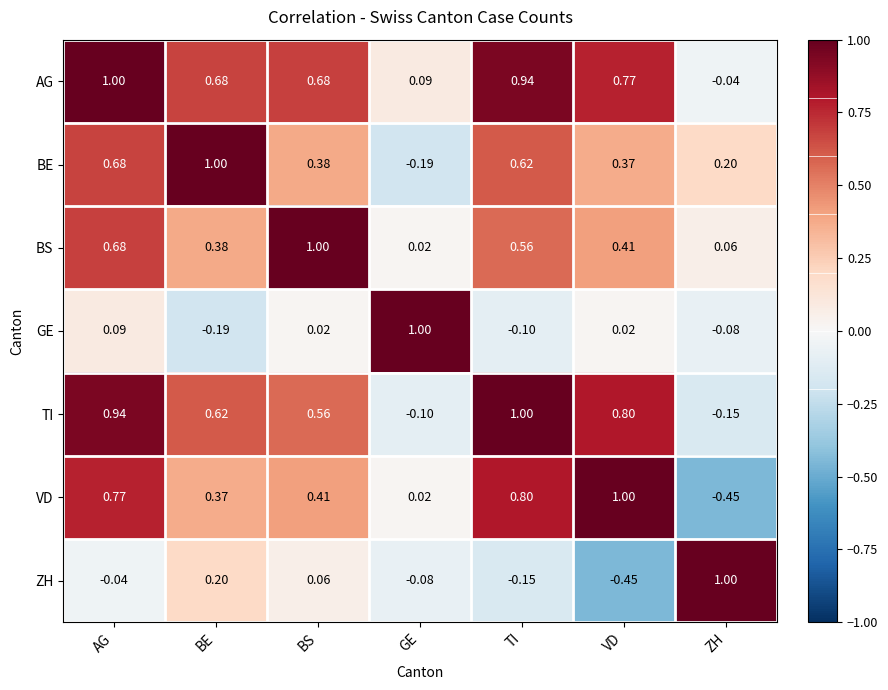

How many data points in AG are above 0?

6